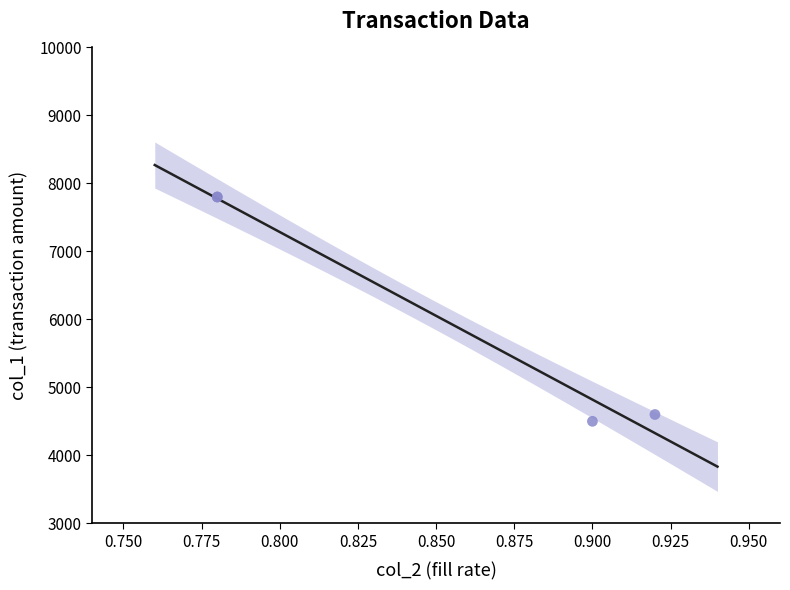

What Y value in the scatter plot is closest to 6150?

4600